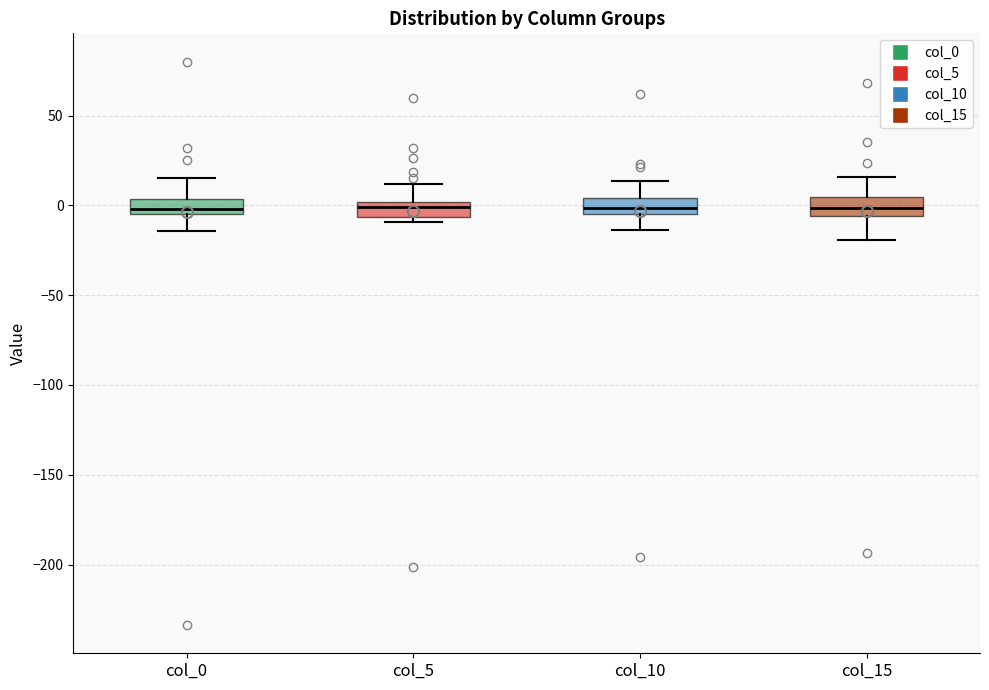

Reading left to right, read every box against the y-axis: the position of its median line, the range the box covers, and the ends of its whiskers. The values are not printed on the chart, so give them approximately, as read against the axis.

col_0: median 0, box -5 to 5, whiskers -15 to 15
col_5: median 0 (inside the box), box -5 to 0, whiskers -10 to 10
col_10: median 0, box -5 to 5, whiskers -15 to 15
col_15: median 0, box -5 to 5, whiskers -20 to 15